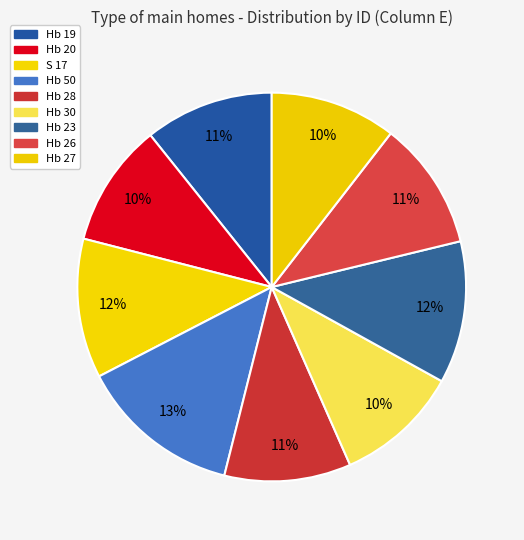

To the nearest percent, what percentage of the pie is Hb 27?

10%